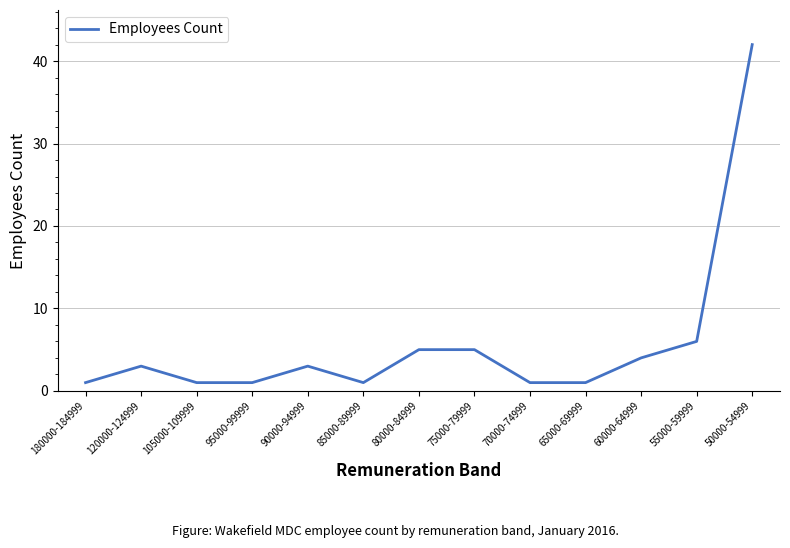

Which label corresponds to the largest value in the chart?

50000-54999